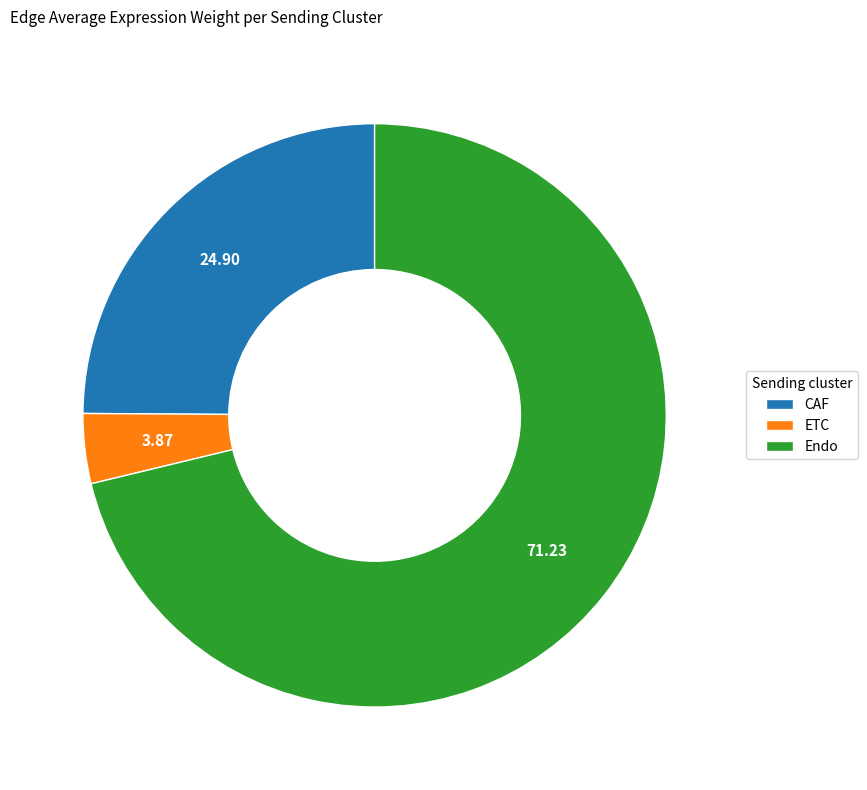

Is there any slice that represents more than half of the pie?

Yes